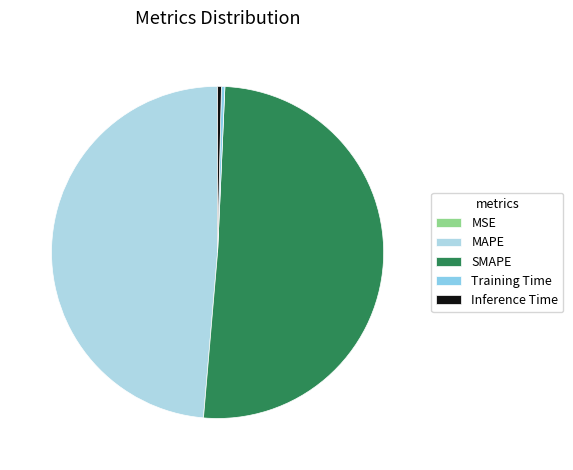

What is the smallest slice in the pie chart?

MSE